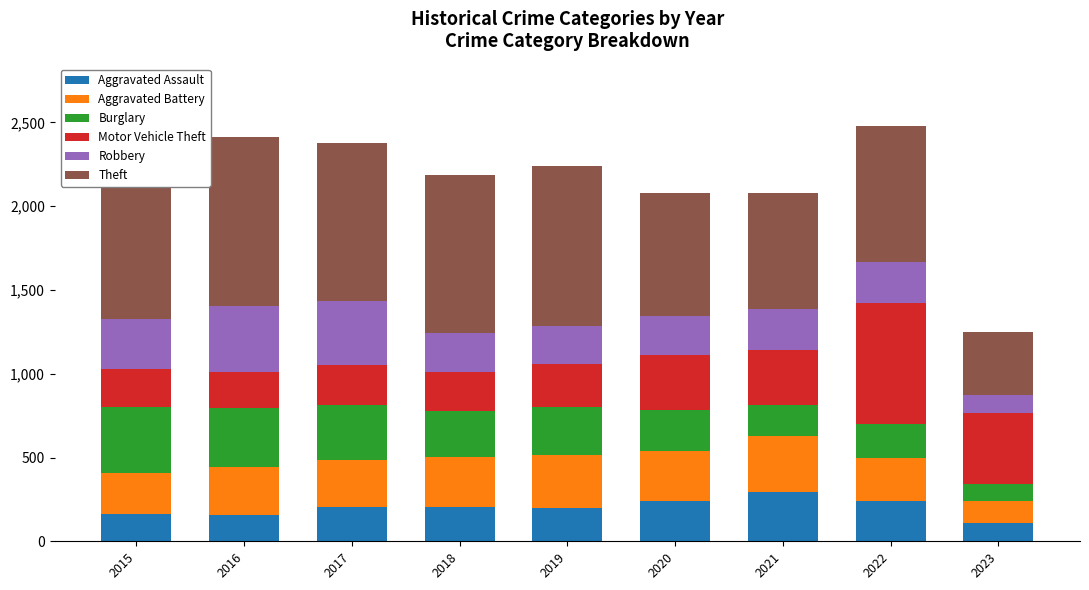

What is the difference between the highest and lowest values at 2022?

613